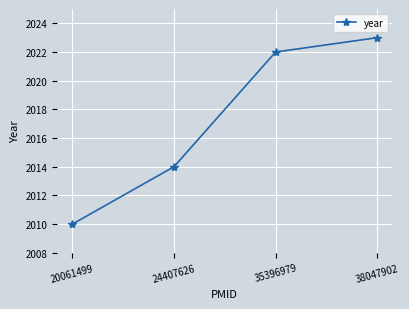

Which has a higher value, 24407626 or 35396979?

35396979